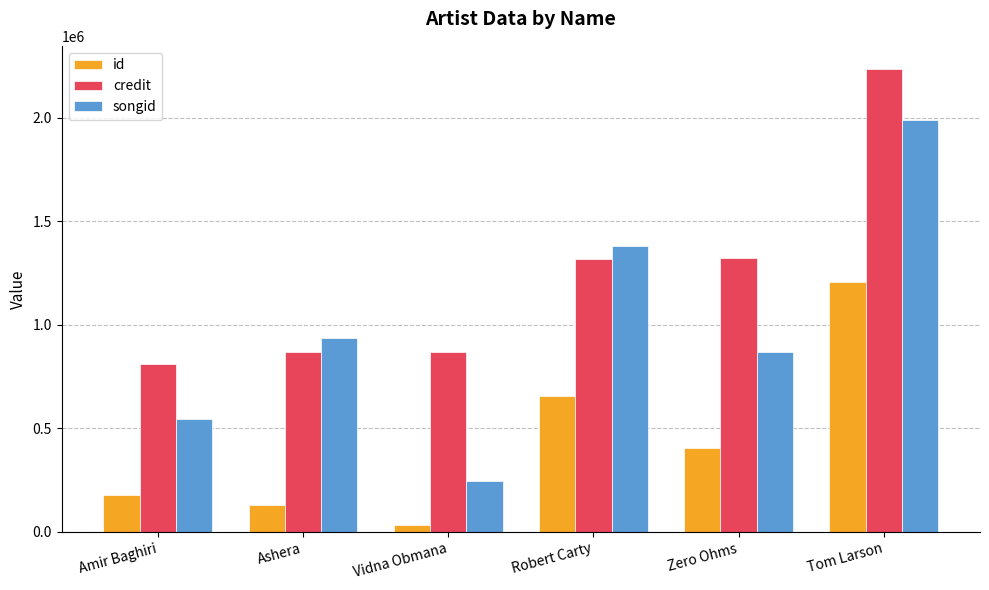

Which series has the widest spread of values?

songid